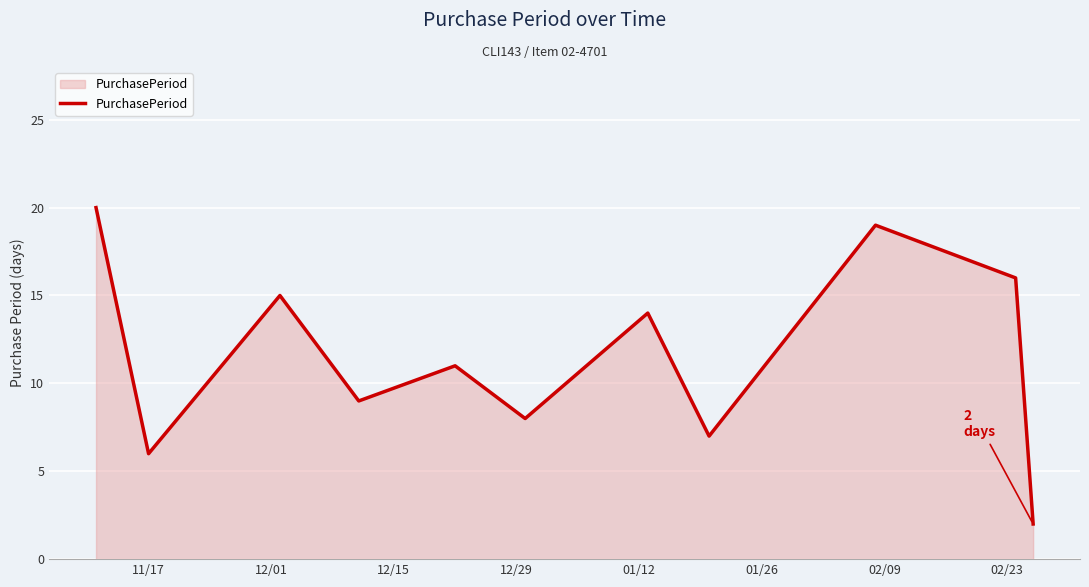

What is the maximum value shown in the chart?

20